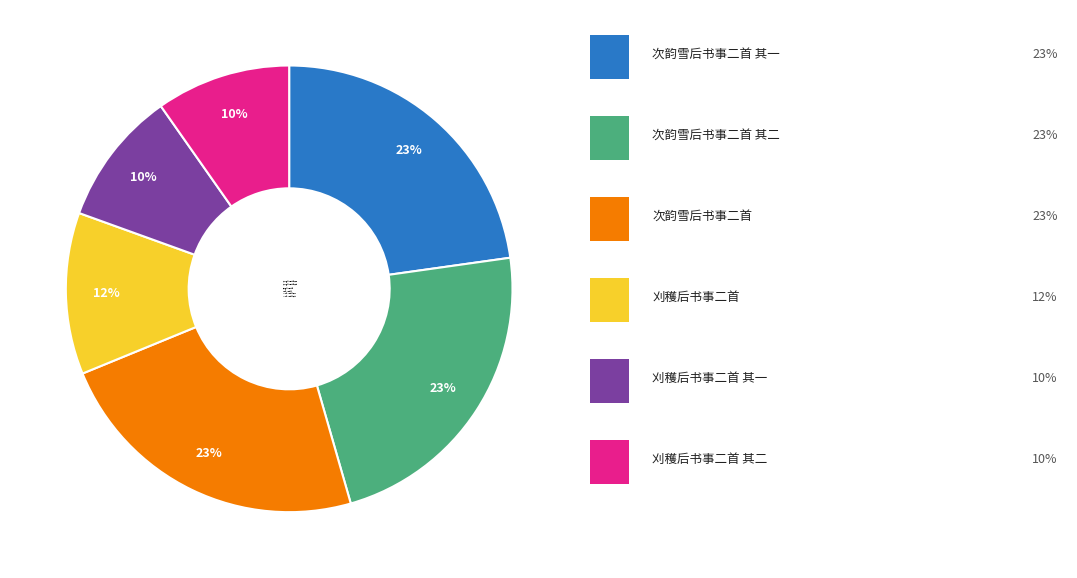

Does 次韵雪后书事二首 其一 represent more than half of the total?

No